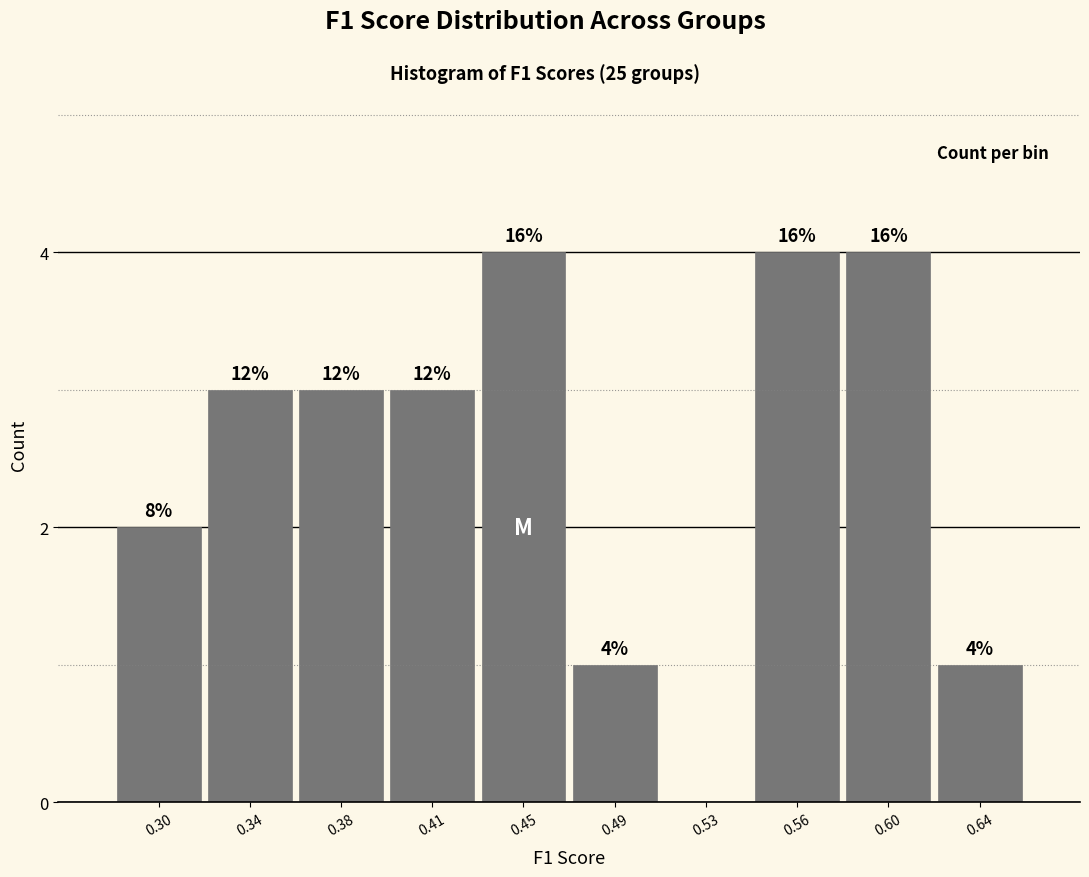

Are the bars horizontal?

No